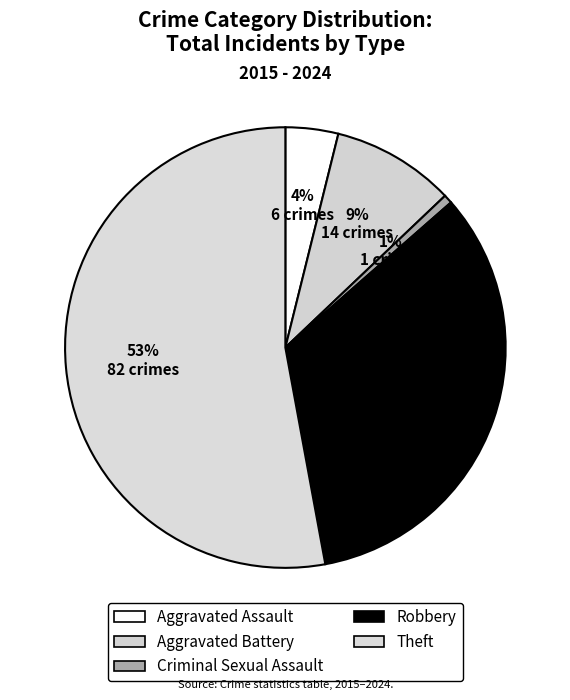

How many slices are in this pie chart?

5